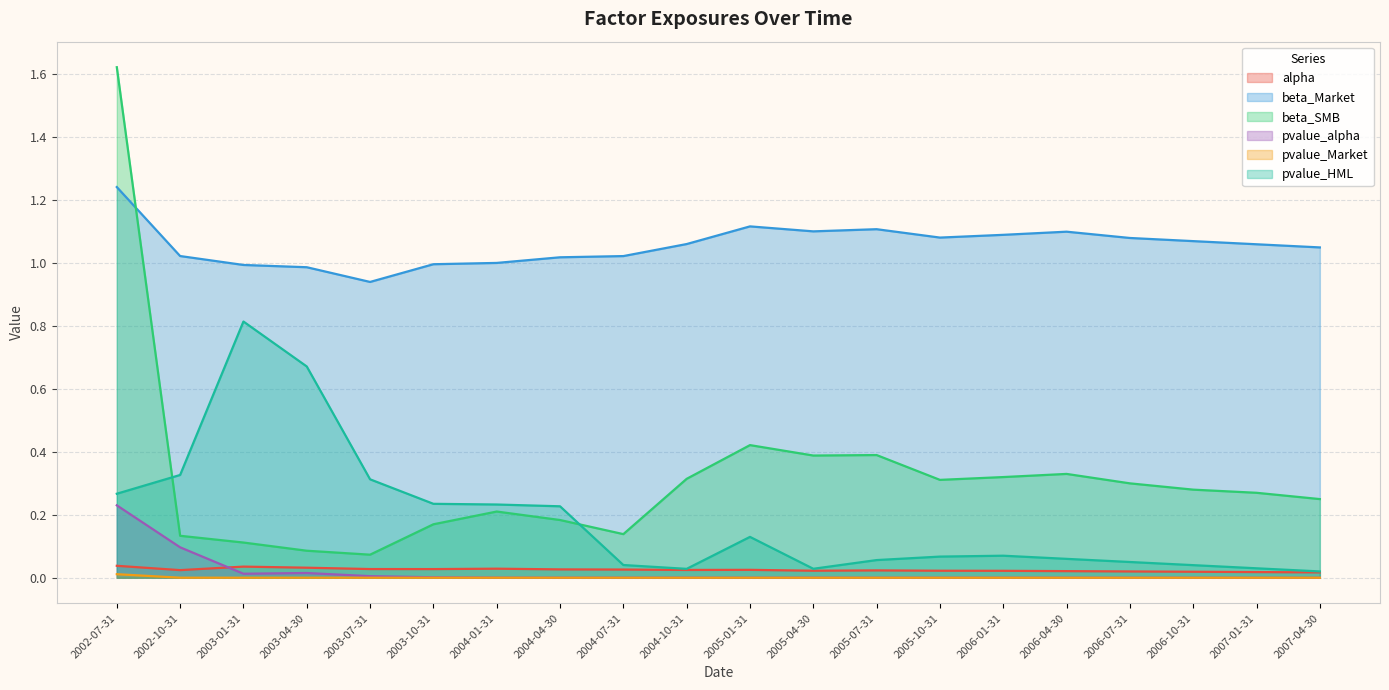

What is the difference between the maximum and minimum values in the beta_SMB series?

1.5